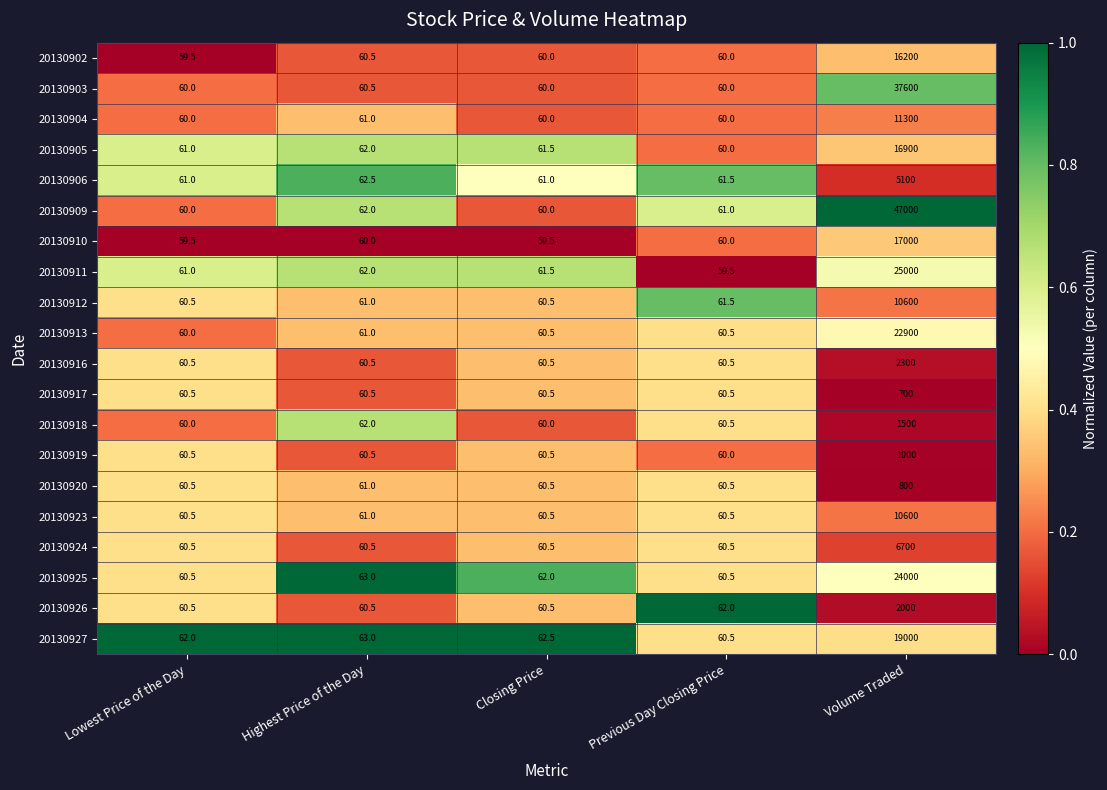

What is the minimum value shown in the chart?

59.5